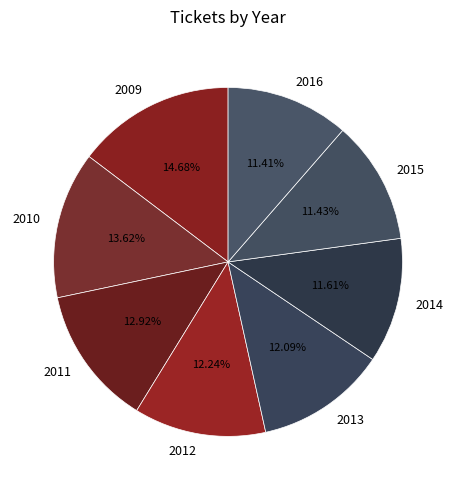

To the nearest percent, what is the combined percentage of 2012 and 2015?

24%